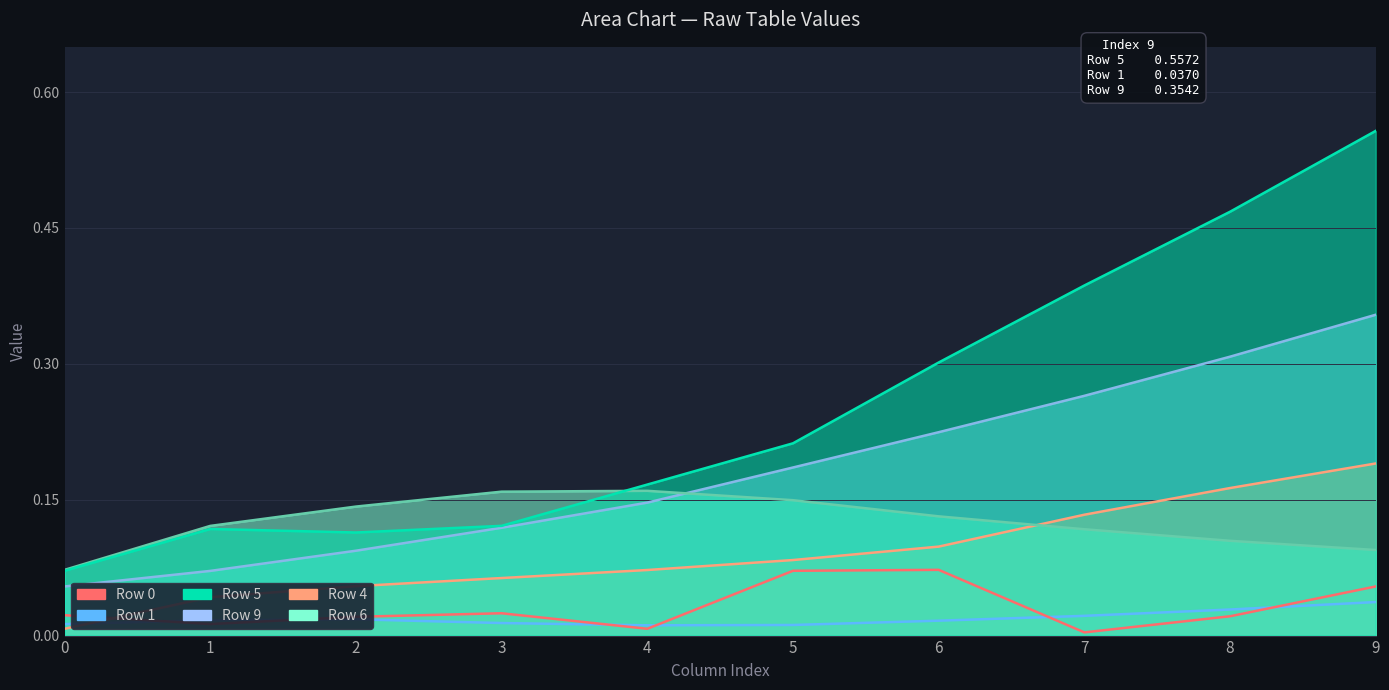

True or false: Row 9 has more than 1 interior local peaks.

False